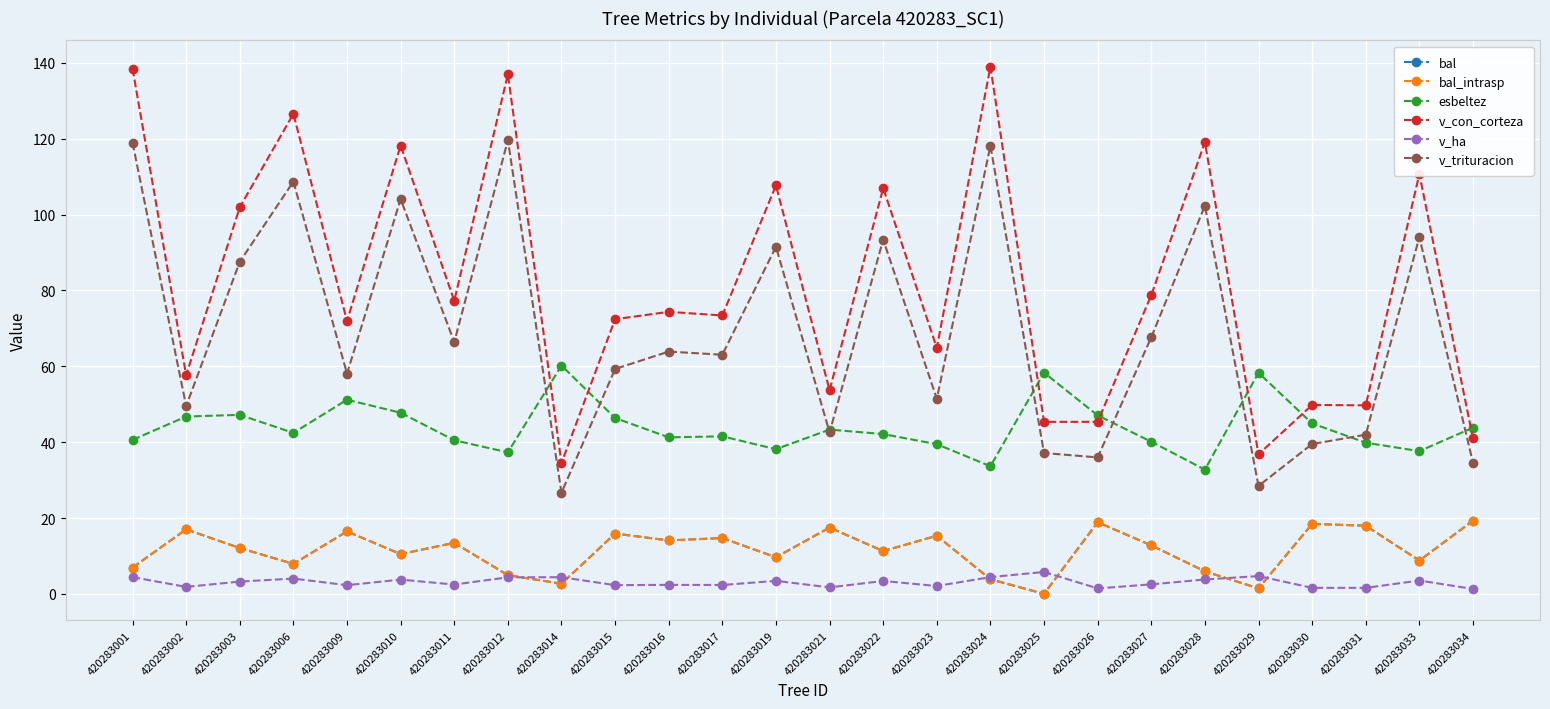

The value of v_trituracion at 420283012 is 119.6. True or false?

True